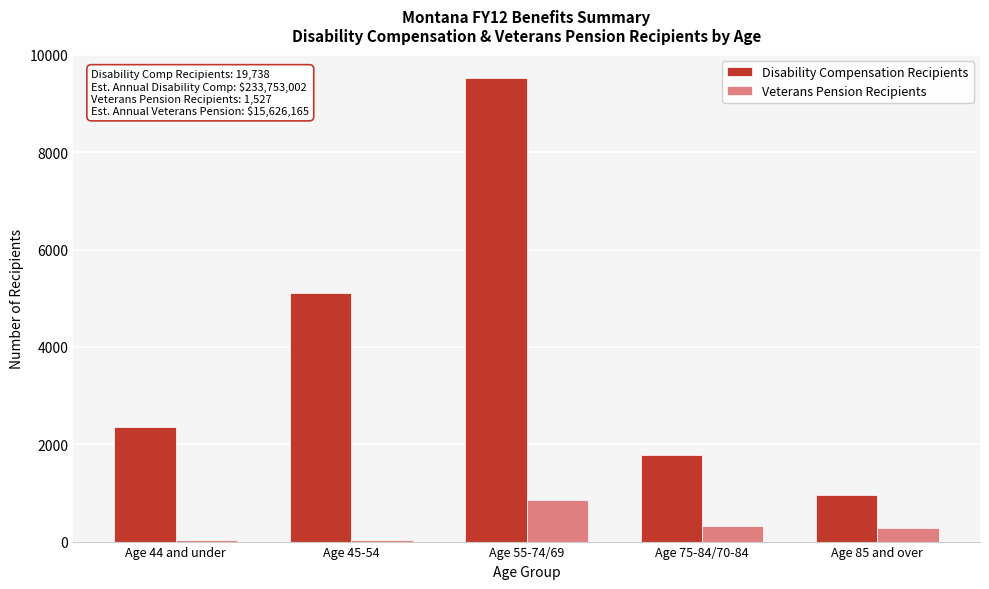

Reading left to right, list all the values displayed in this chart.

Disability Compensation Recipients: Age 44 and under=2360	Age 45-54=5117	Age 55-74/69=9532	Age 75-84/70-84=1771	Age 85 and over=954
Veterans Pension Recipients: Age 44 and under=26	Age 45-54=26	Age 55-74/69=864	Age 75-84/70-84=330	Age 85 and over=281